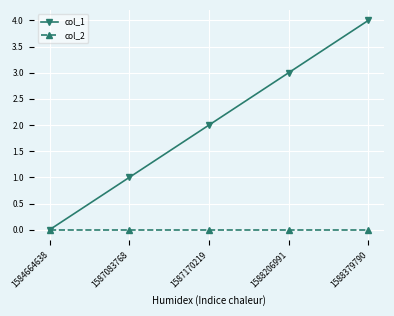

How many positive values does the col_1 series have?

4